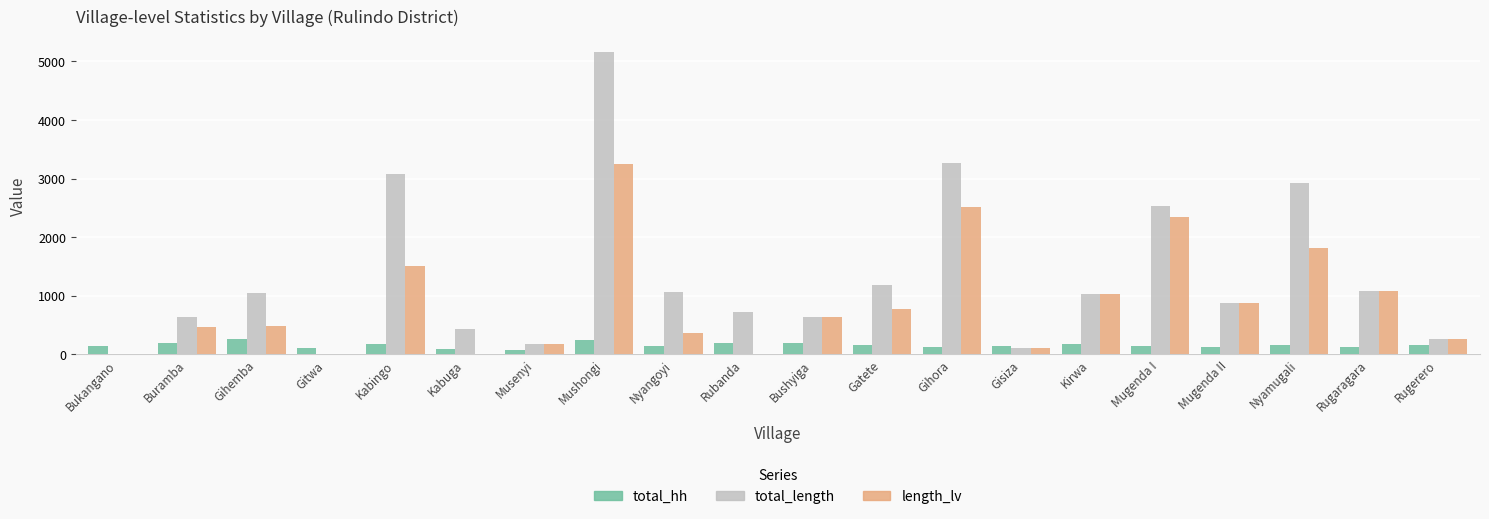

What is the sum of all length_lv values?

17658